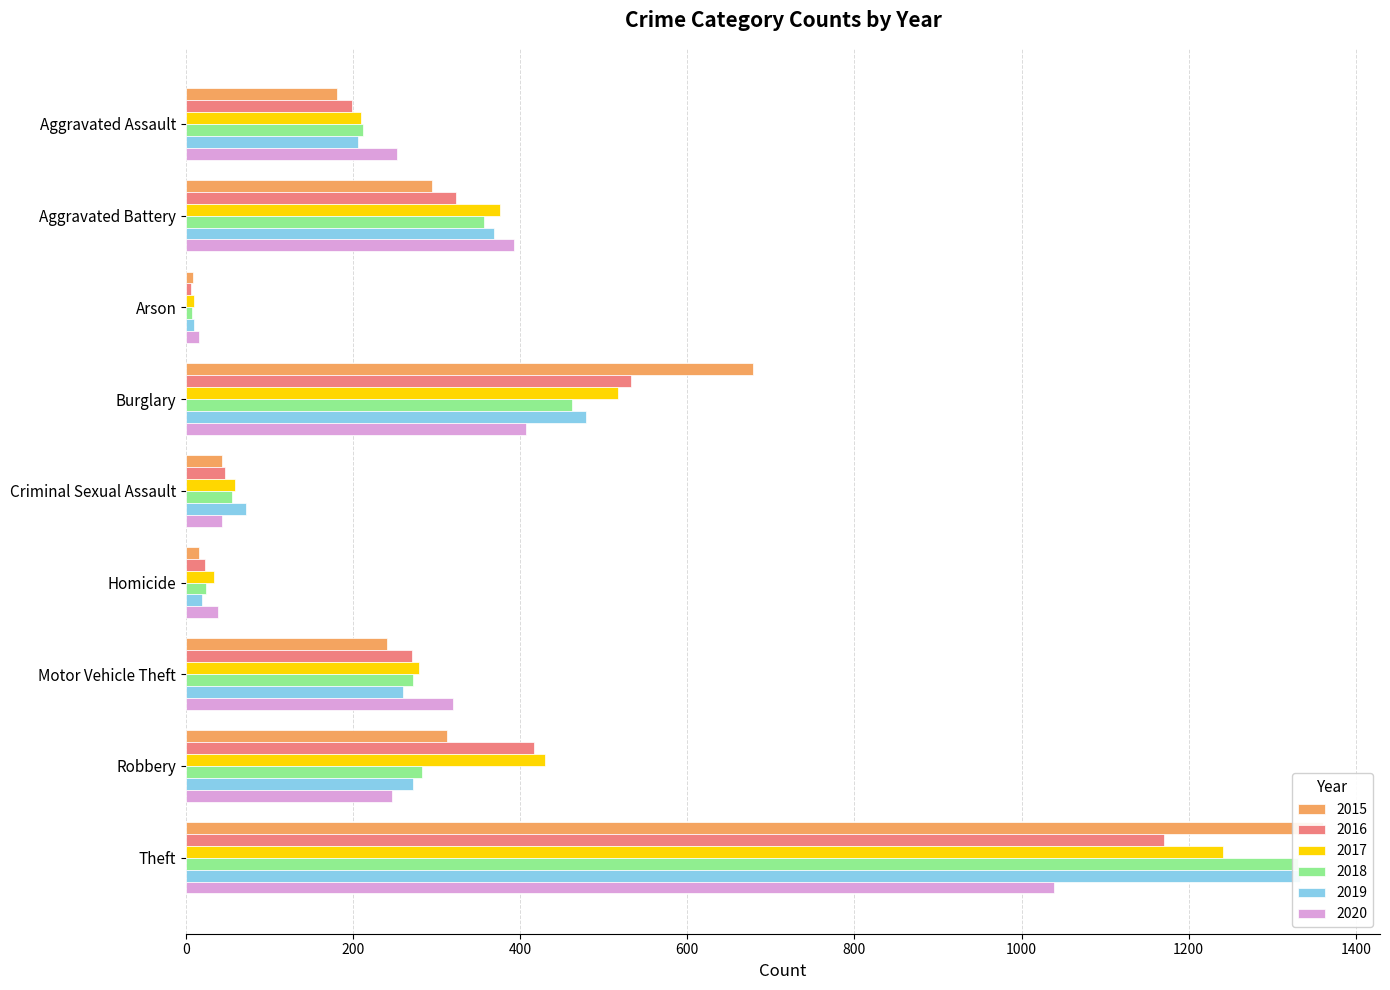

How many categories are shown in the chart?

9